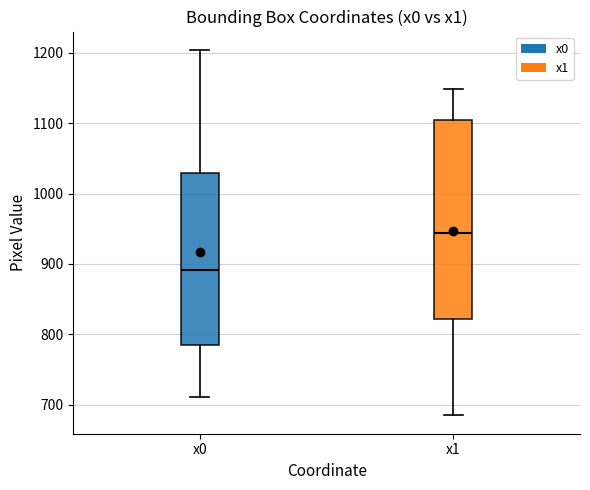

Reading left to right, transcribe this box plot: for each box, give where its median line is, the range the box spans, and where its two whiskers end, as read against the y-axis. The values are not printed on the chart, so give them approximately, as read against the axis.

x0: median 890, box 780 to 1030, whiskers 710 to 1200
x1: median 940, box 820 to 1100, whiskers 690 to 1150